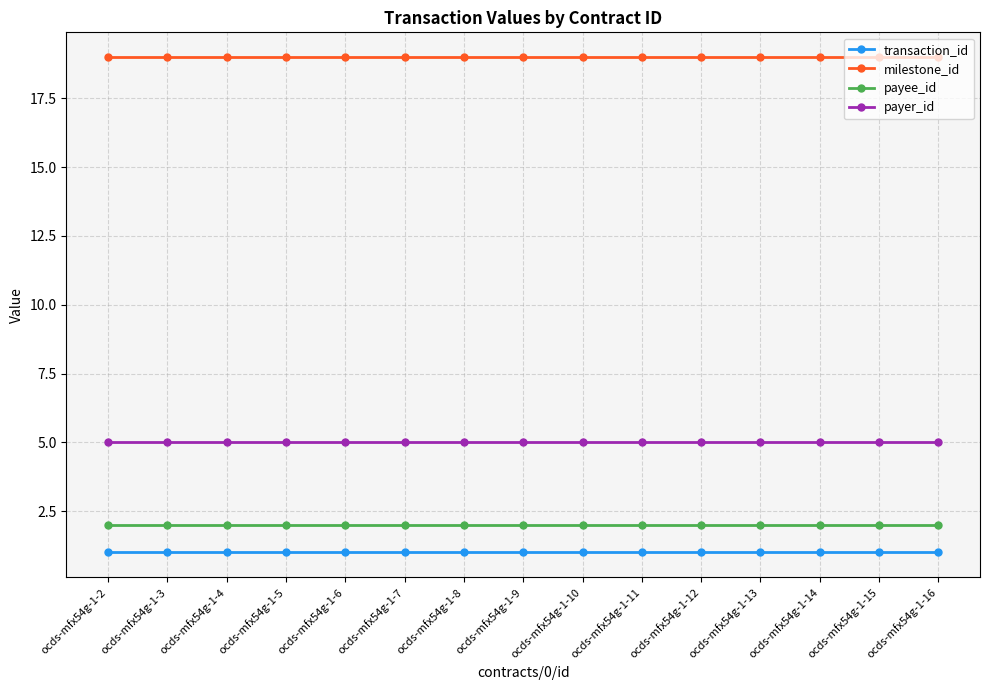

What is the minimum value for milestone_id?

19